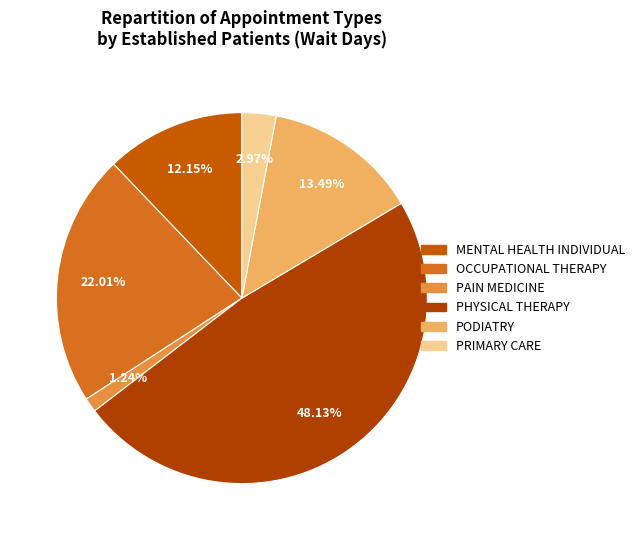

What is the total percentage of PODIATRY and OCCUPATIONAL THERAPY?

35.5%